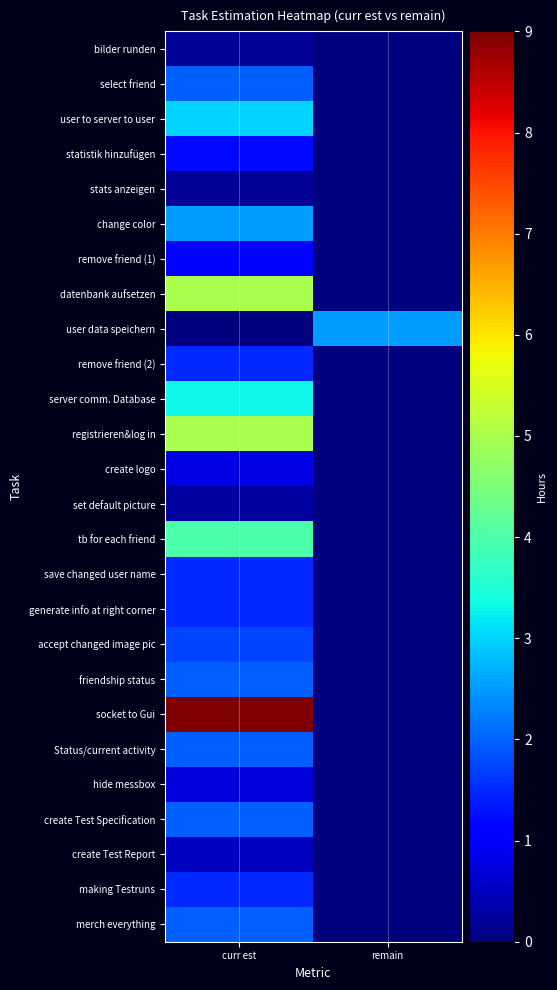

Rank the series at remain from lowest to highest value.

bilder runden, select friend, user to server to user, statistik hinzufügen, stats anzeigen, change color, remove friend (1), datenbank aufsetzen, remove friend (2), server comm. Database, registrieren&log in, create logo, set default picture, tb for each friend, save changed user name, generate info at right corner, accept changed image pic, friendship status, socket to Gui, Status/current activity, hide messbox, create Test Specification, create Test Report, making Testruns, merch everything, user data speichern